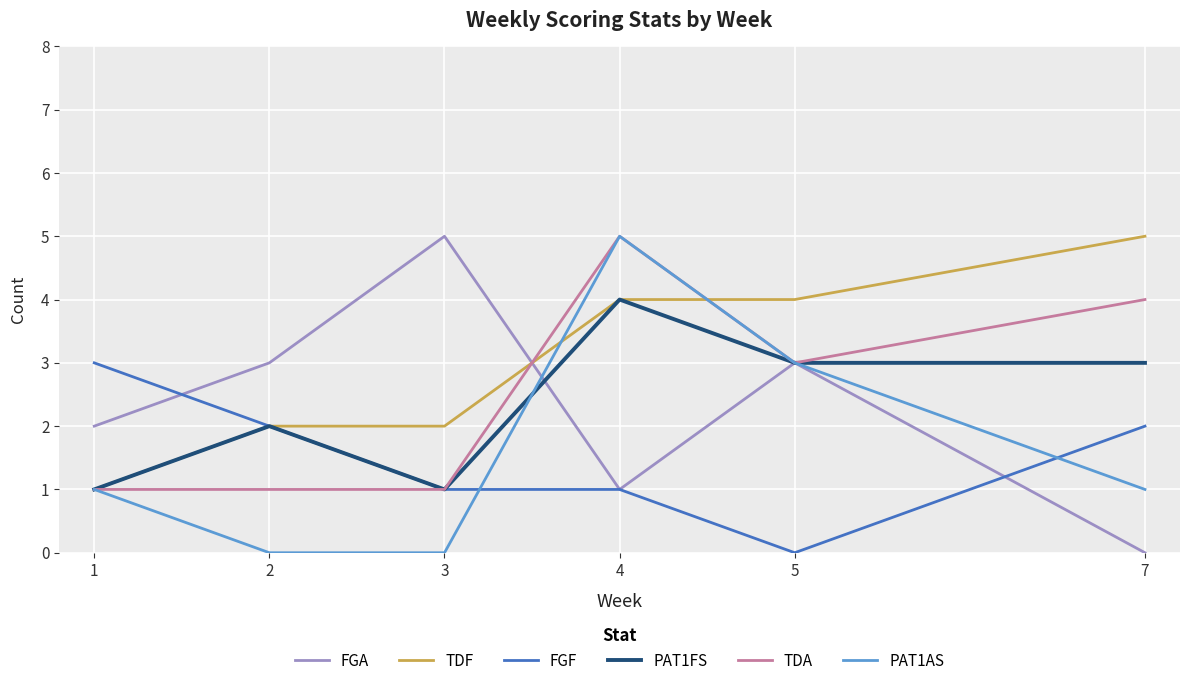

At which category is the sum across all series the highest?

4